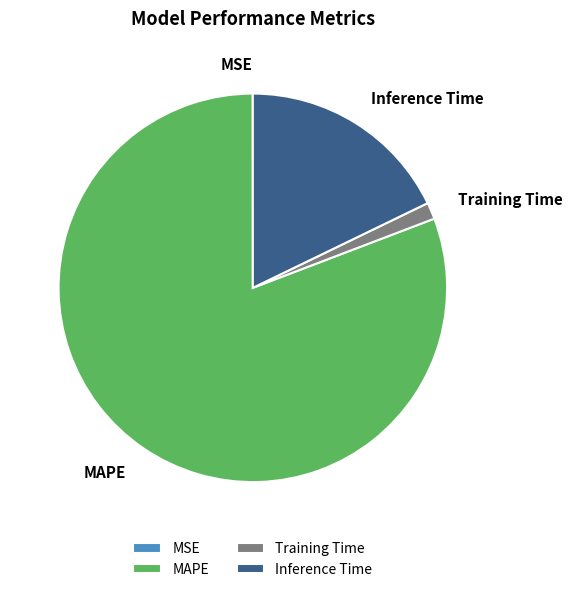

True or false: MAPE accounts for 75% of the total.

False